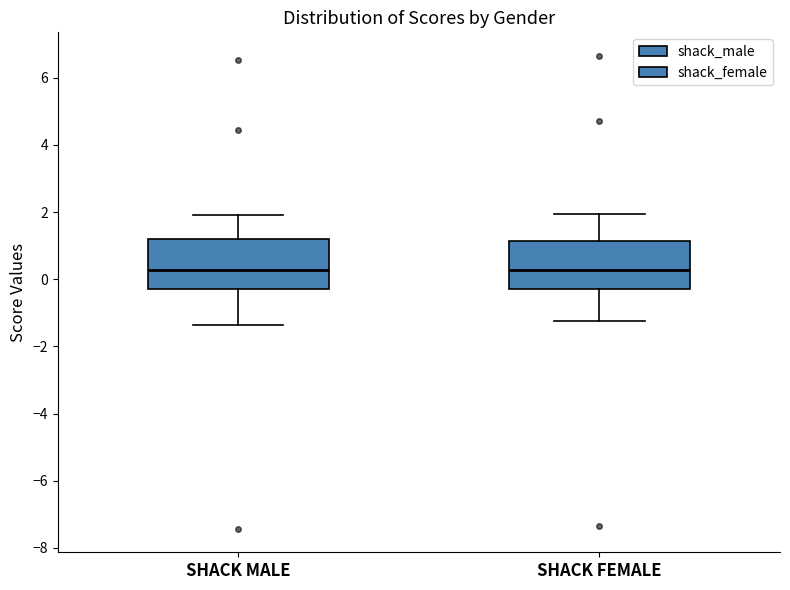

Where does the upper whisker of the box for SHACK MALE end on the y-axis? The values are not printed on the chart, so give them approximately, as read against the axis.

2.0